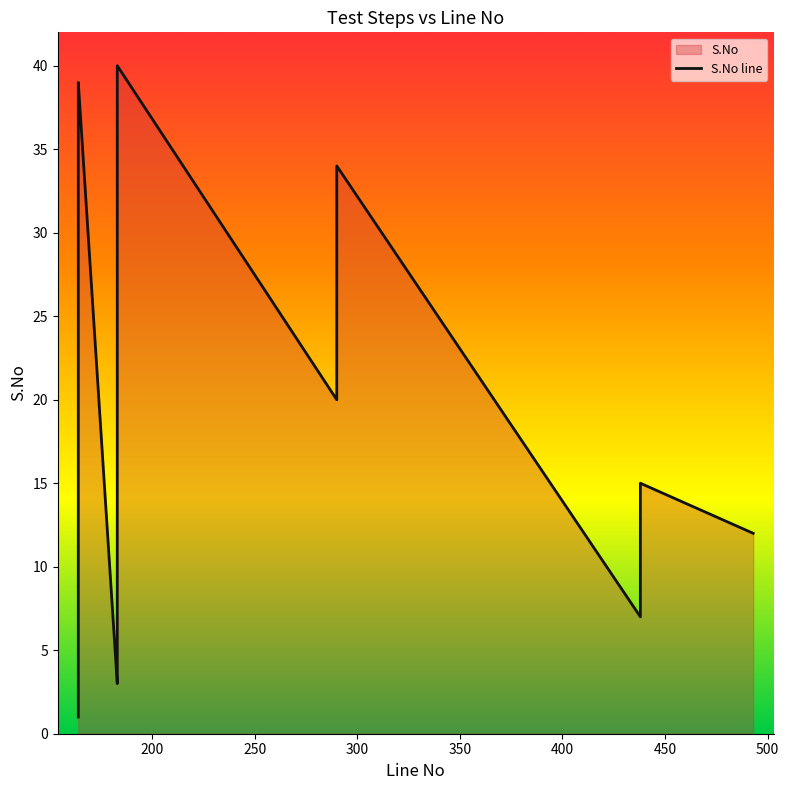

Which has a higher value, 438 or 290?

290